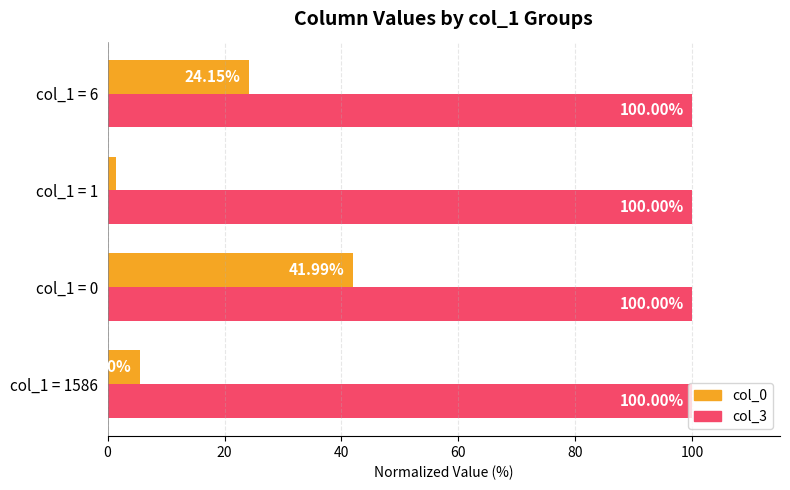

What is the average value of the col_3 series?

100.0